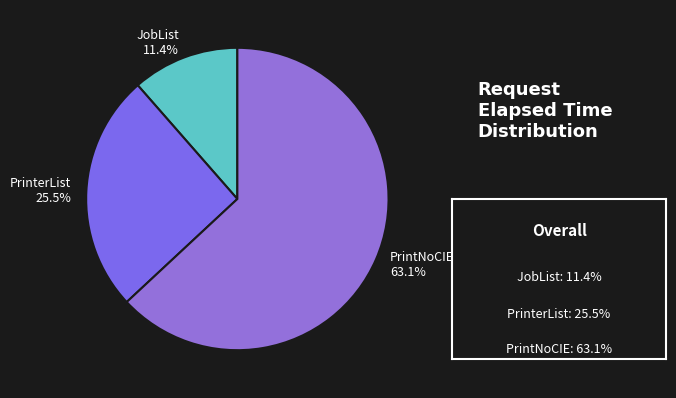

What is the largest slice in the pie chart?

PrintNoCIE